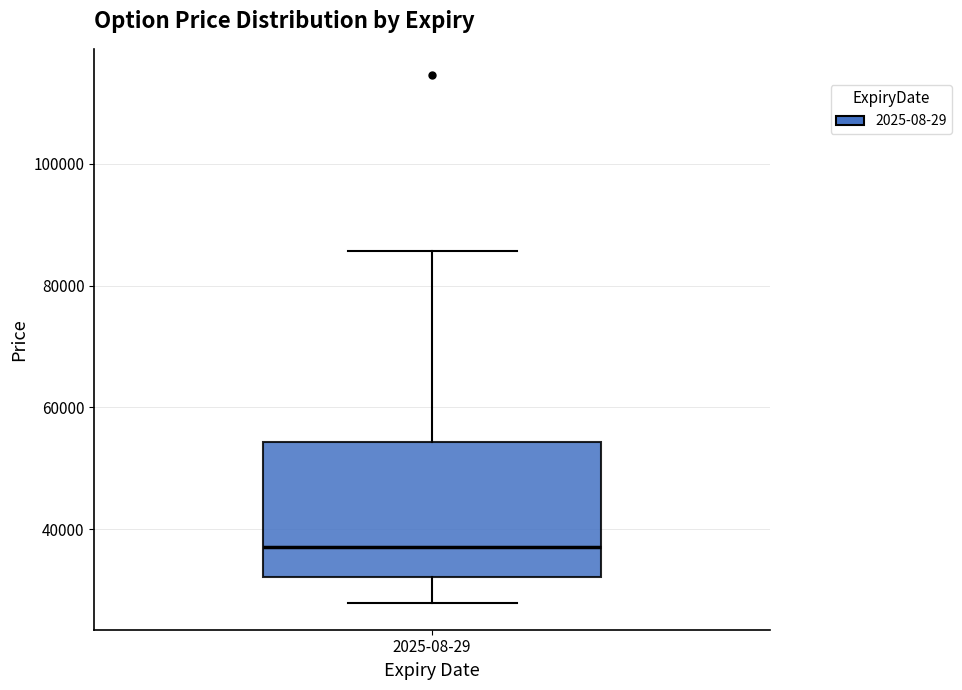

Transcribe this box plot: give where the median line is, the range the box spans, and where the two whiskers end, as read against the y-axis. The values are not printed on the chart, so give them approximately, as read against the axis.

median 38000, box 32000 to 54000, whiskers 28000 to 86000